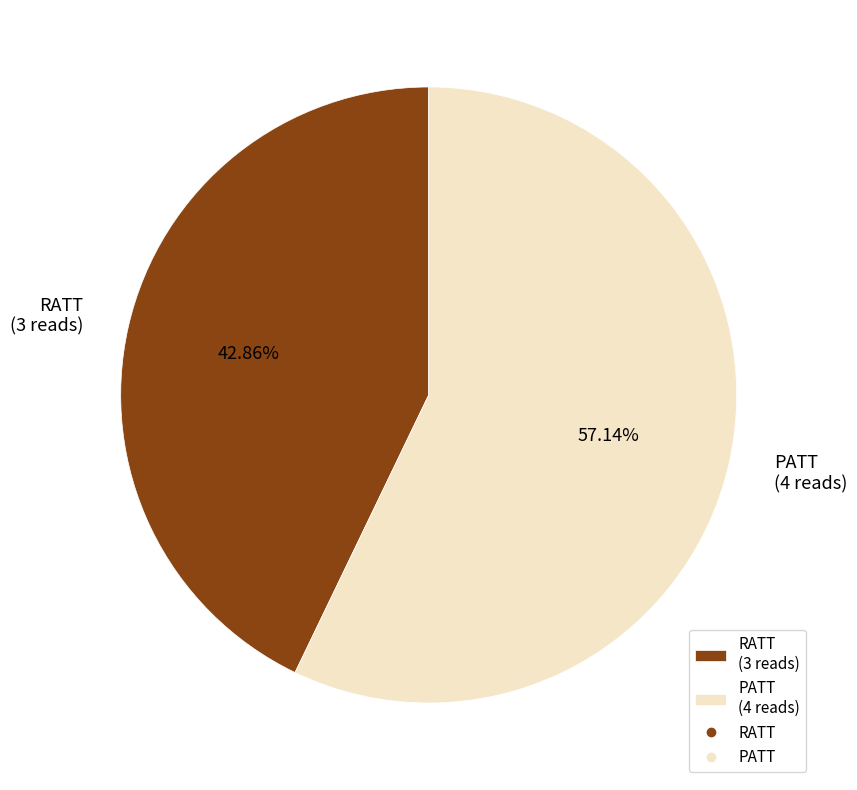

Is there any slice that represents more than half of the pie?

Yes